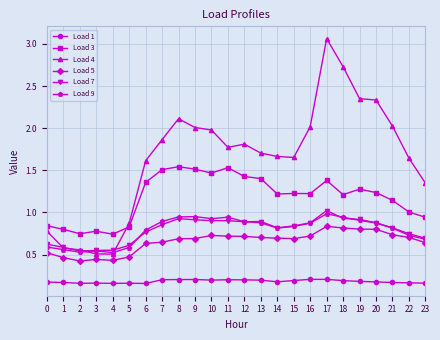

True or false: Load 3 and Load 9 intersect in this chart.

False